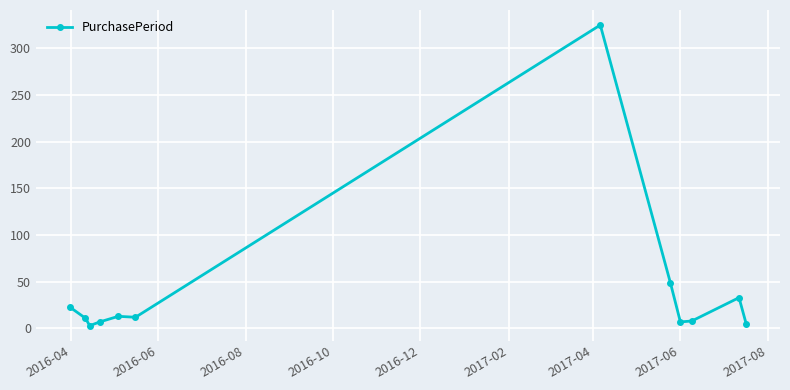

Does the chart display data point markers on the line(s)?

Yes